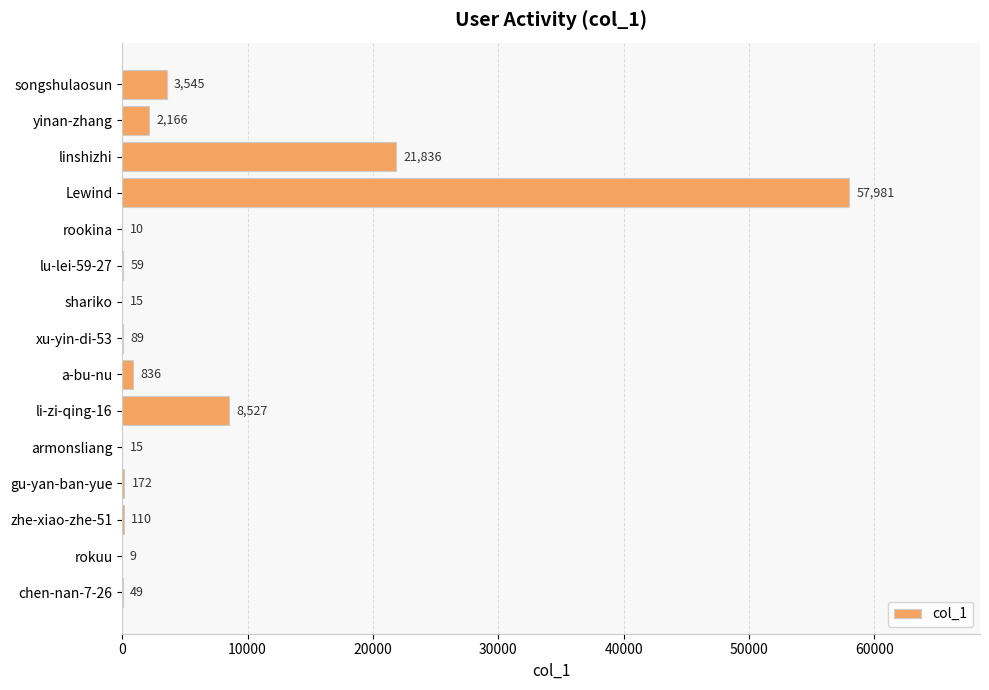

Which label corresponds to the largest value in the chart?

Lewind